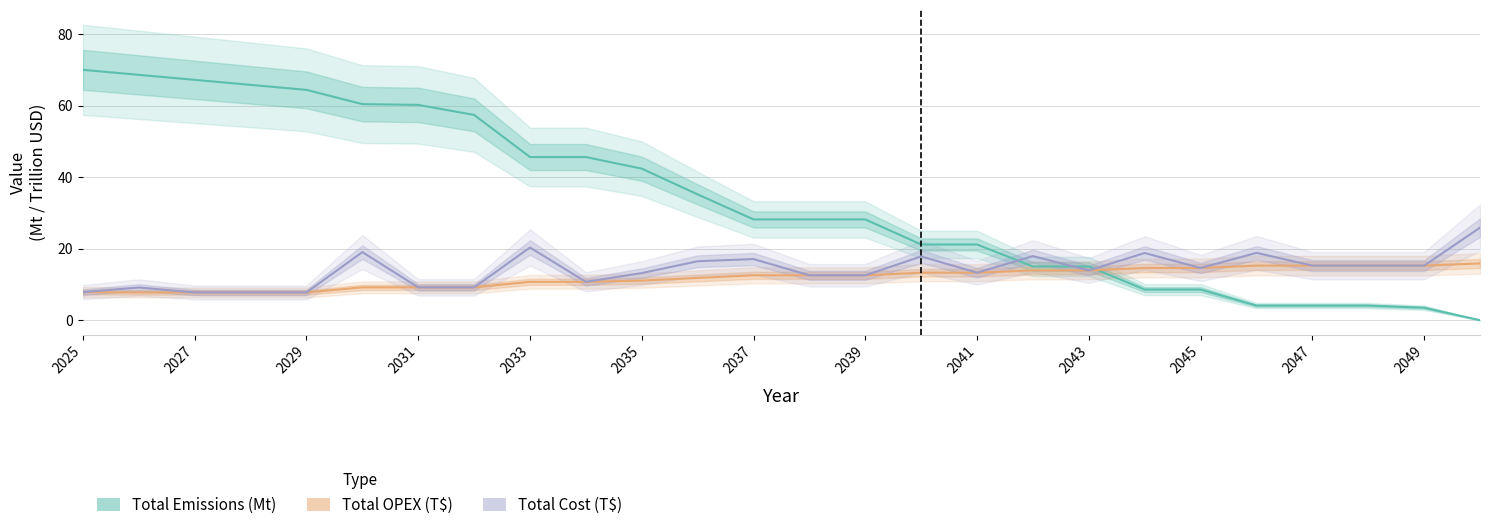

What is the label of the 26th point from the right?

2025